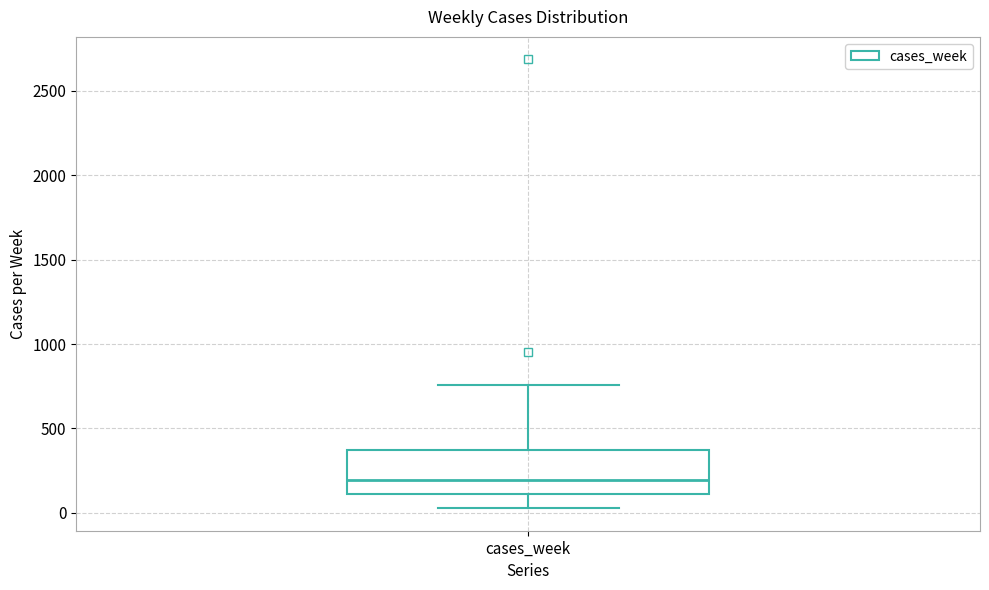

Read this box plot against the y-axis: the position of the median line, the range covered by the box, and the ends of both whiskers. The values are not printed on the chart, so give them approximately, as read against the axis.

median 200, box 100 to 350, whiskers 50 to 750